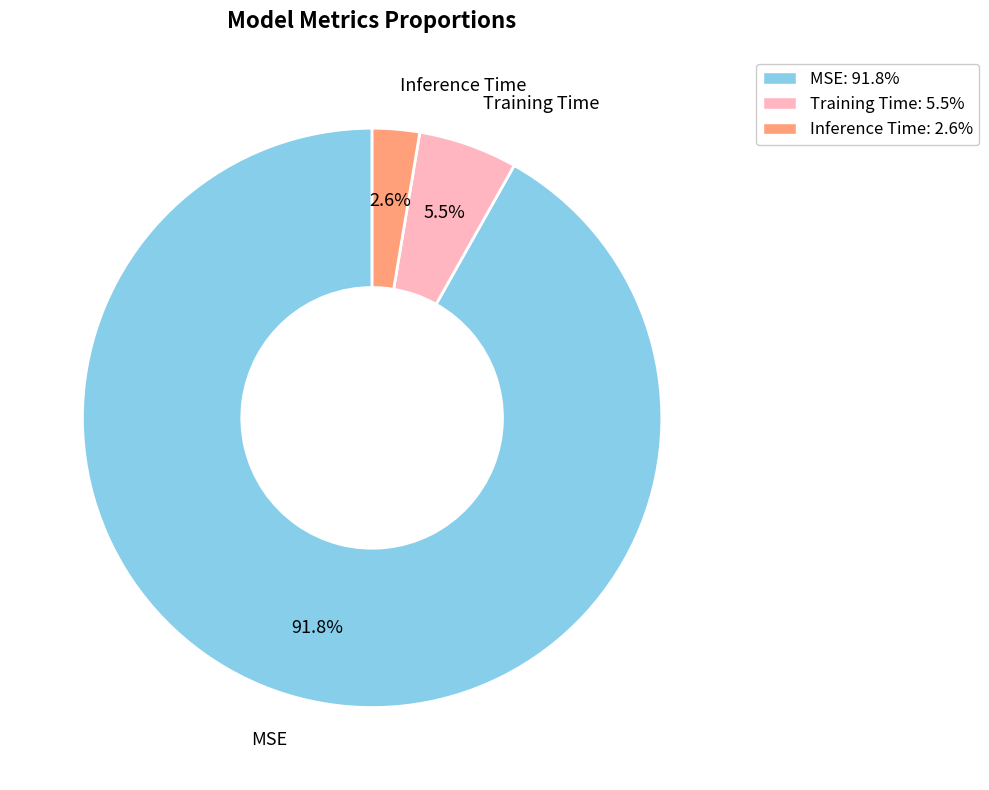

Count the number of slices in the pie.

3